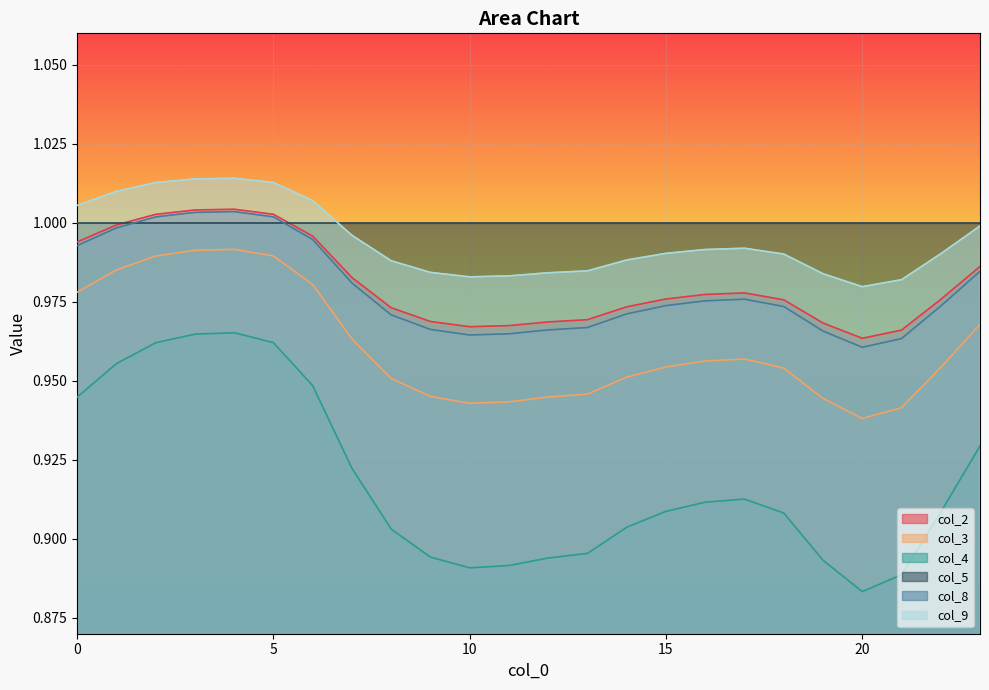

Which series has the largest total across all categories?

col_5